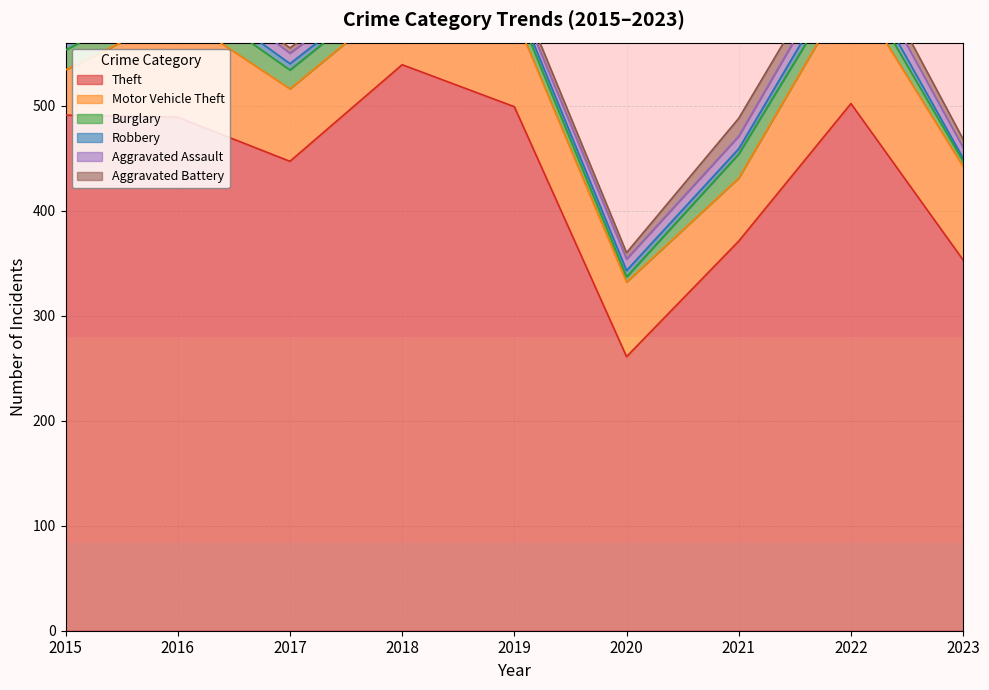

How many intersections are there between Robbery and Burglary?

2